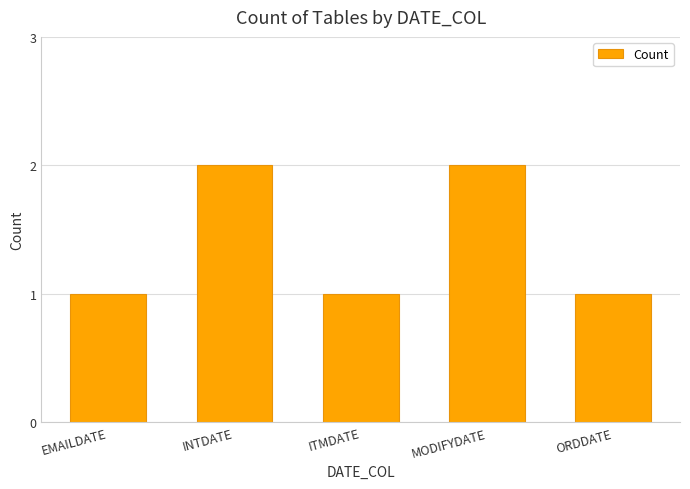

What is the sum of the values at ITMDATE and INTDATE?

3